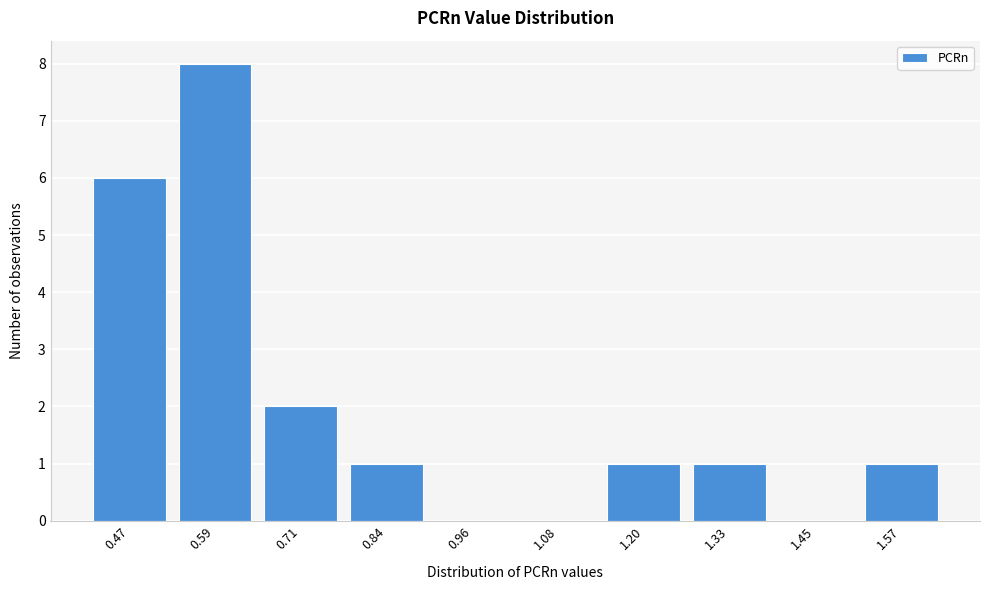

Reading left to right, what are all the values shown in this chart?

0.47=6	0.59=8	0.71=2	0.84=1	0.96=0	1.08=0	1.20=1	1.33=1	1.45=0	1.57=1